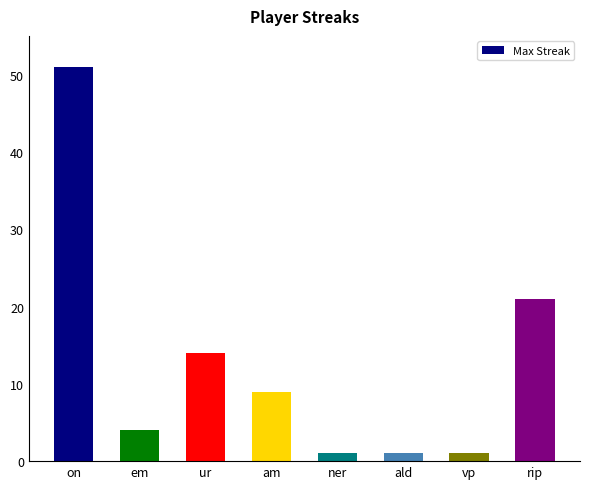

How many distinct data groups are displayed?

1